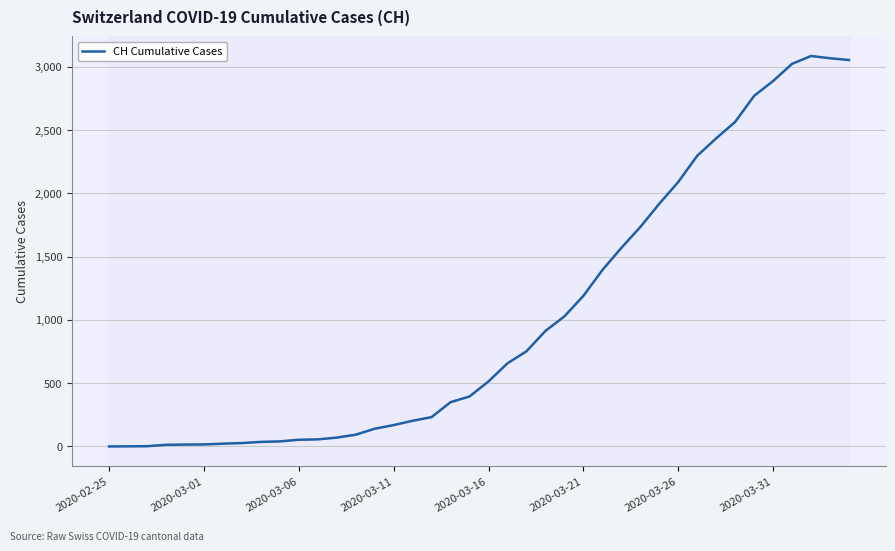

What is the maximum value shown in the chart?

3086